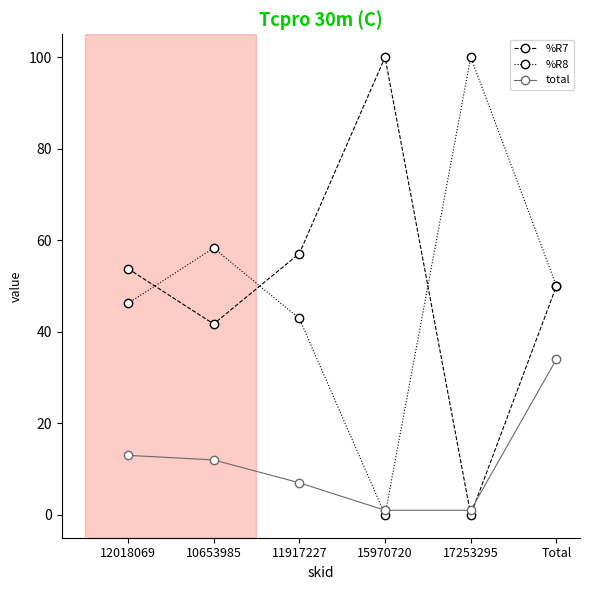

How many lines are shown in the chart?

3